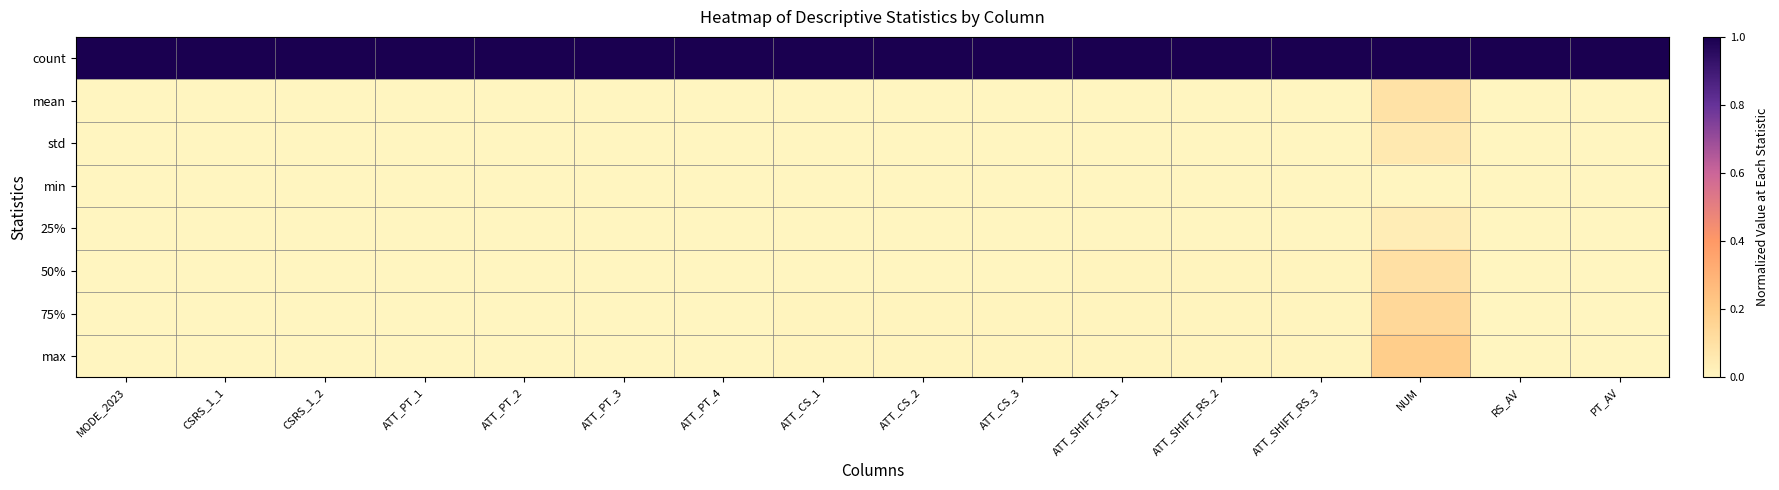

What is the maximum value shown in the chart?

1.0